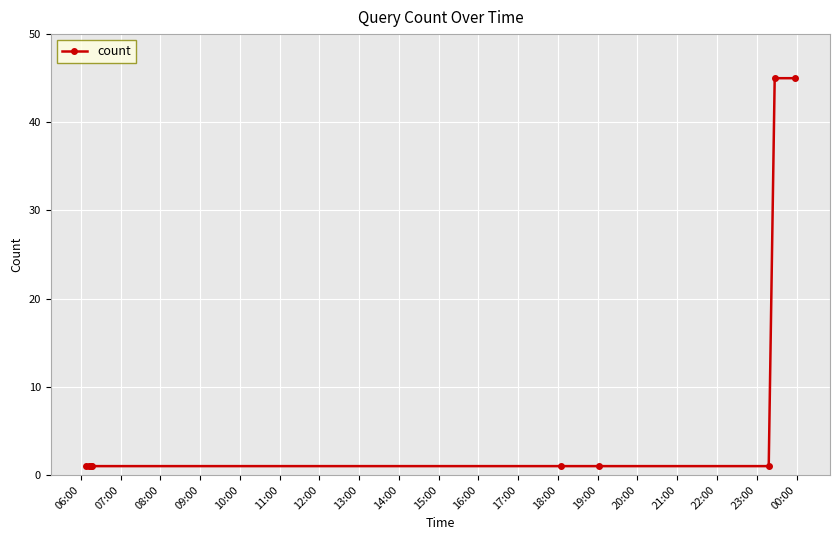

Reading left to right, list all the values displayed in this chart.

1	1	1	1	1	1	1	45	45